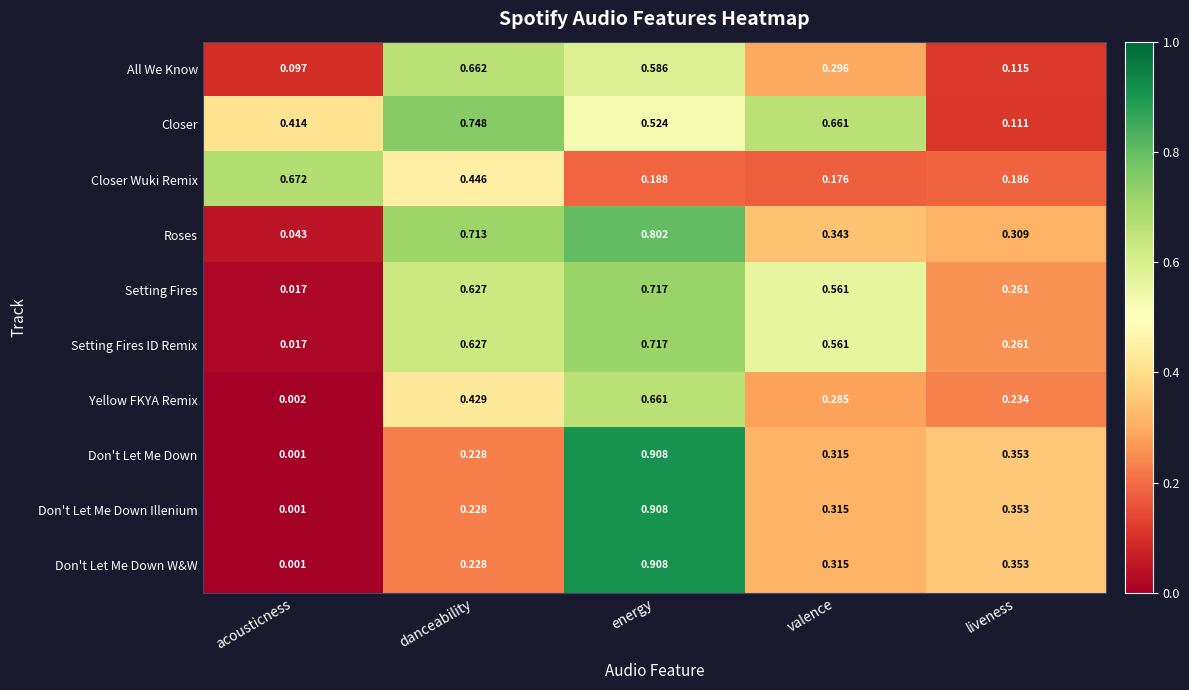

Which category has the lowest value across all series?

acousticness